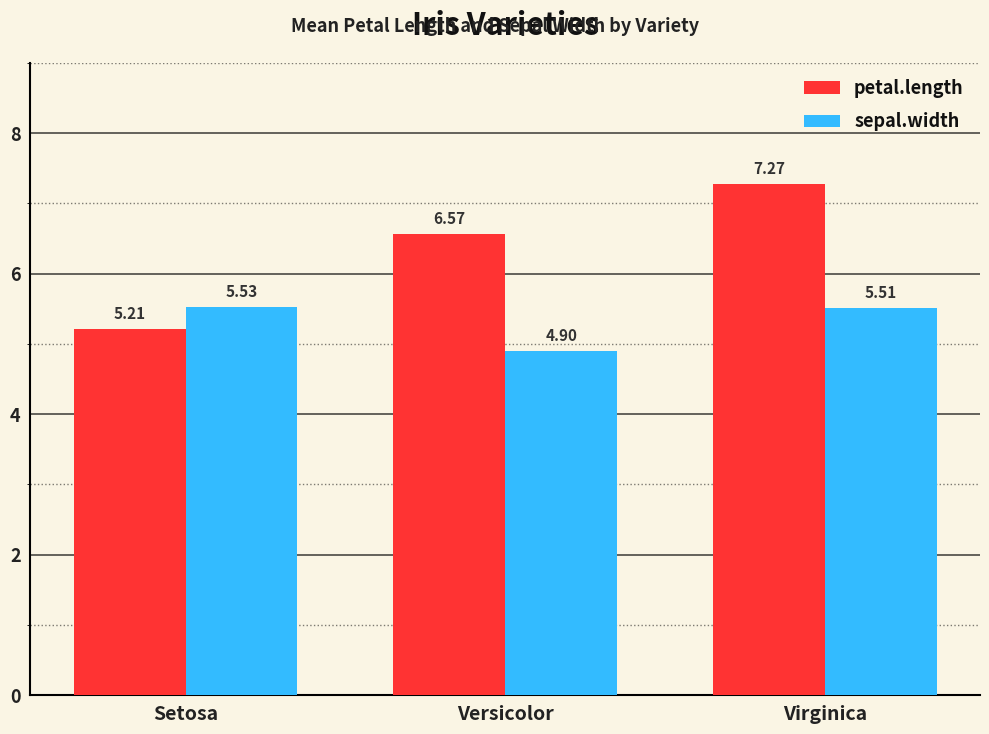

Which category has the highest value across all series?

Virginica